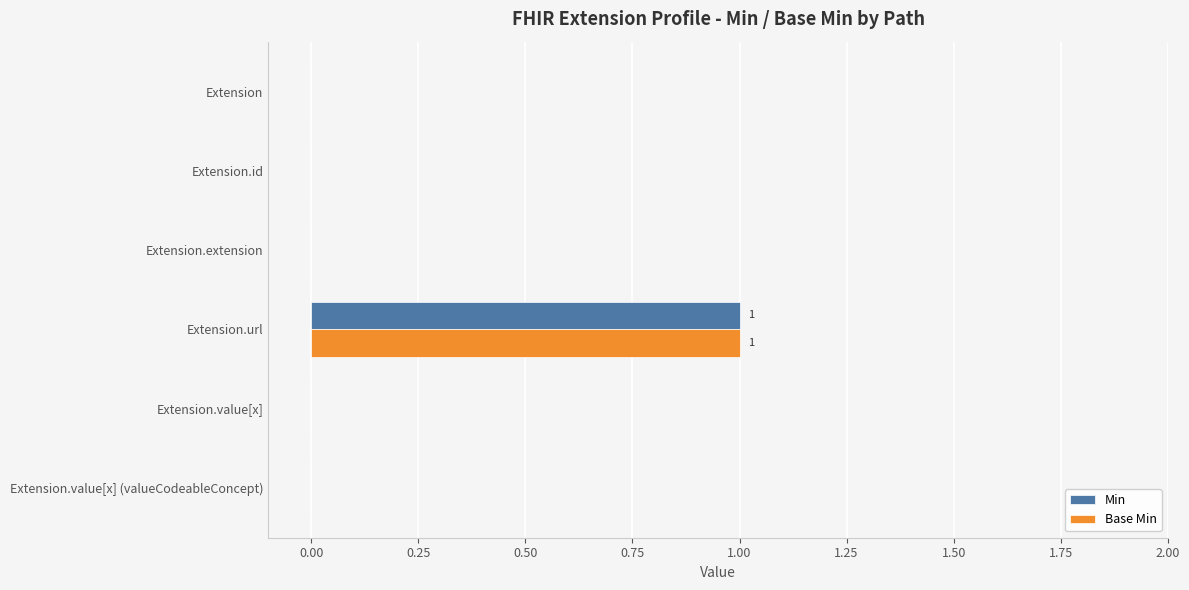

At which label does Min reach its peak?

Extension.url